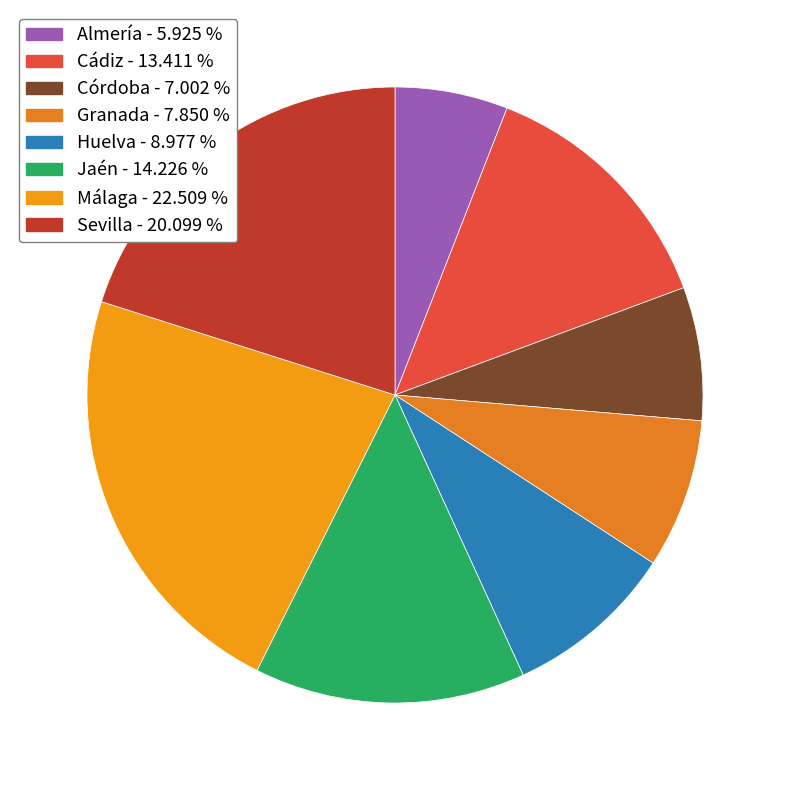

To the nearest percent, what is the average slice percentage?

12%